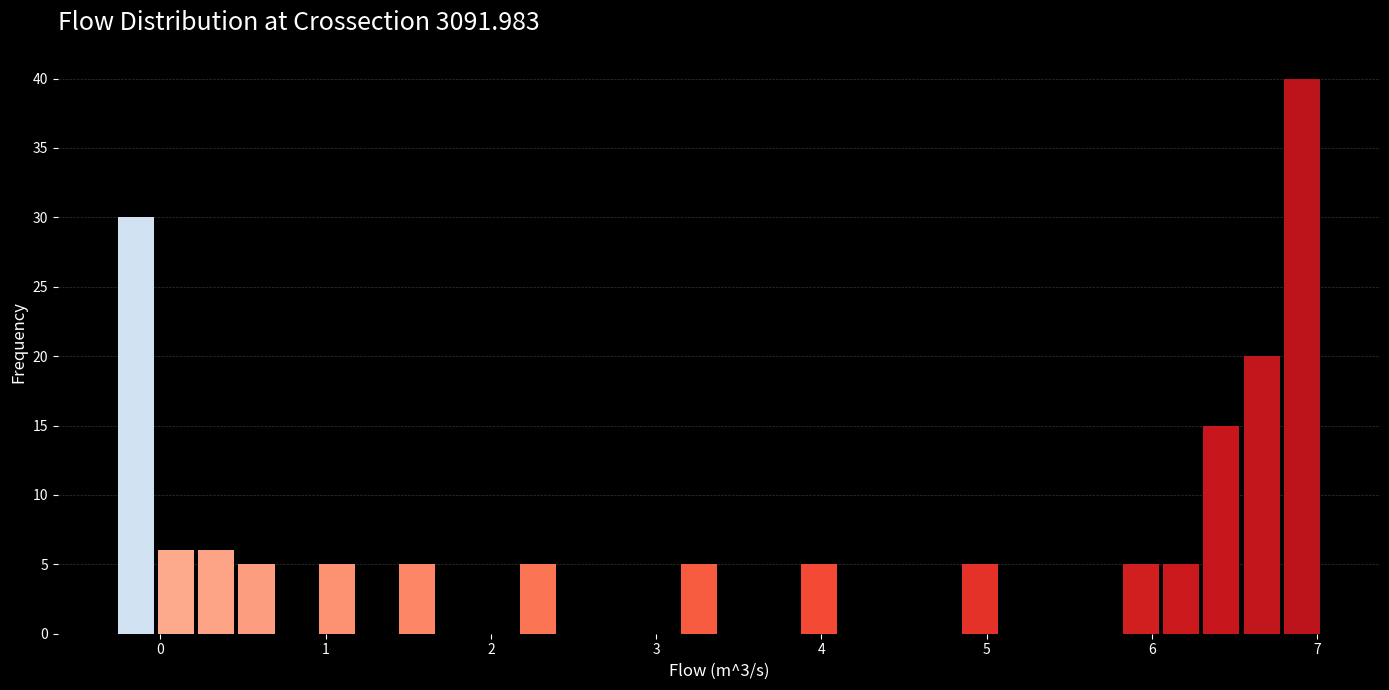

Around what value on the x-axis is the tallest bar? Give the approximate position of its centre, as read against the axis.

6.9